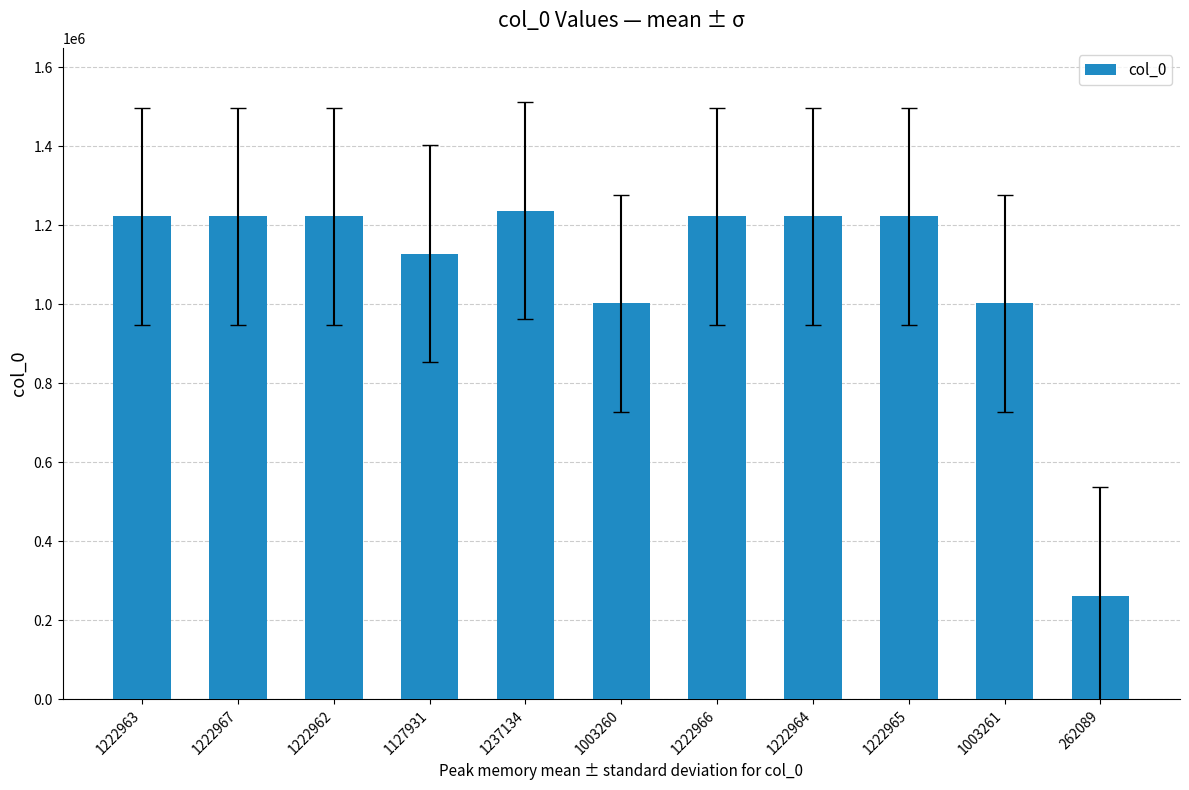

Between 1222963 and 1237134, which is larger?

1237134